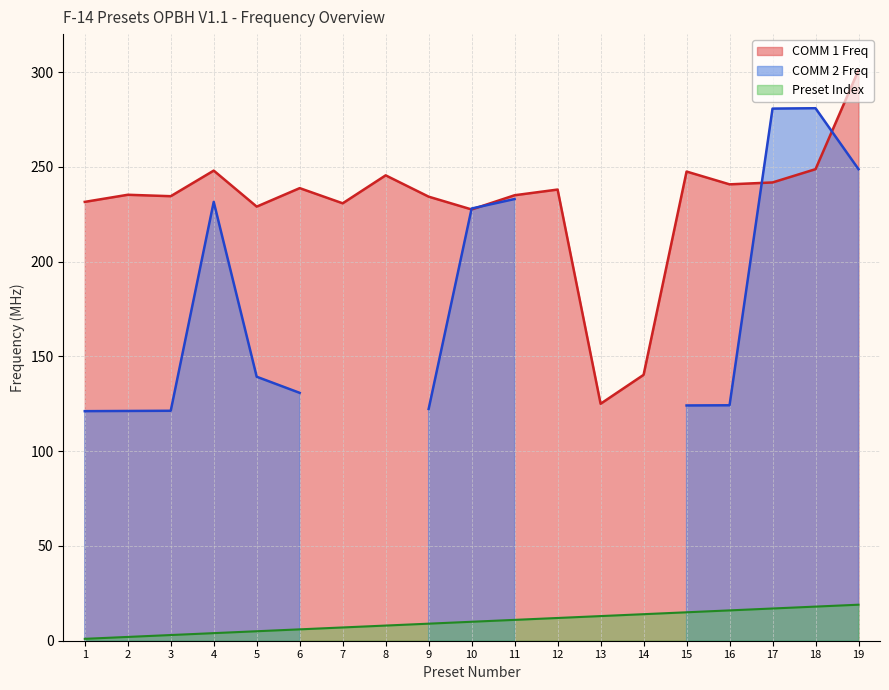

What is the highest value of the Preset Index series?

19.0